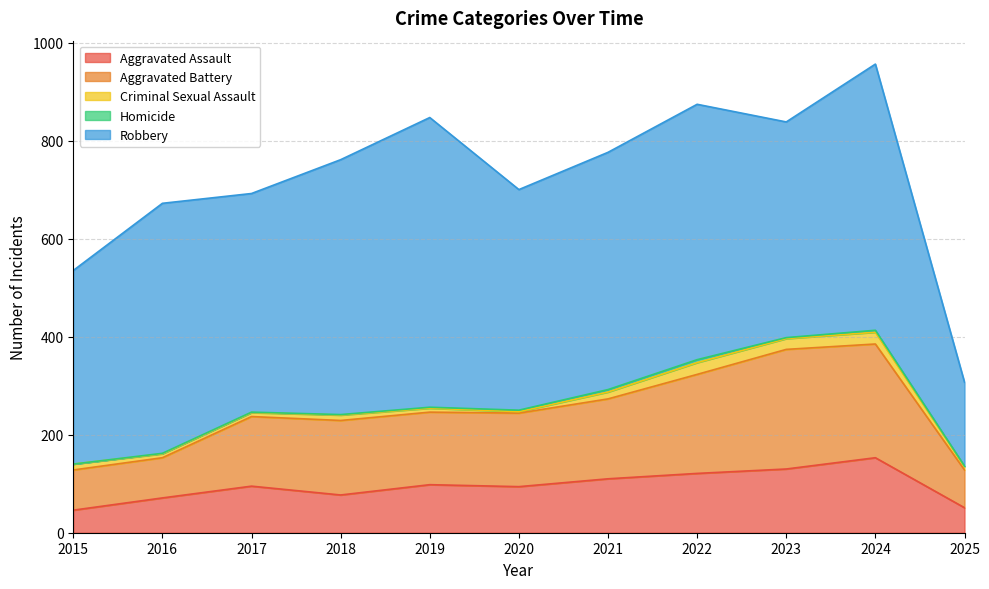

What is the value of the Aggravated Battery point at the 7th from the left?

163